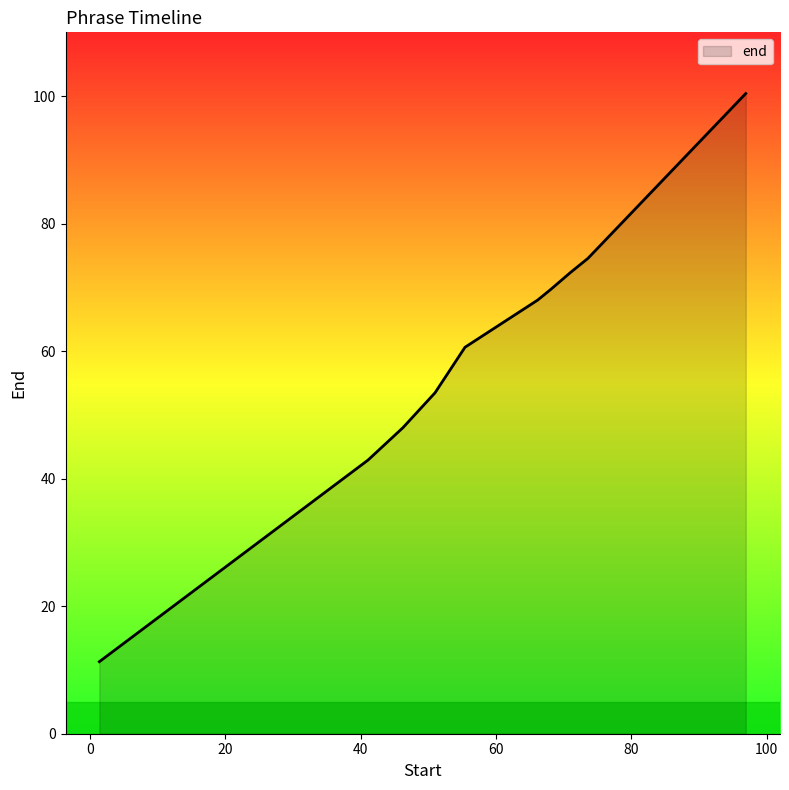

What is the maximum value shown in the chart?

100.4